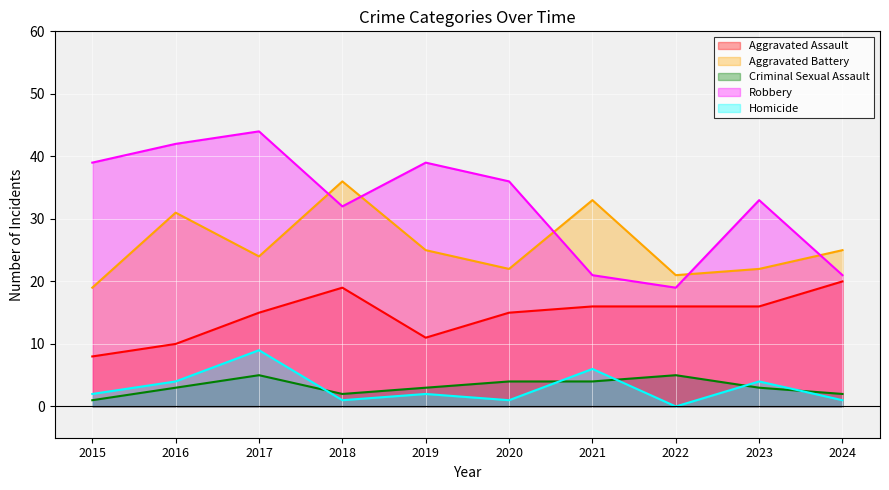

Does the chart display data point markers on the line(s)?

No